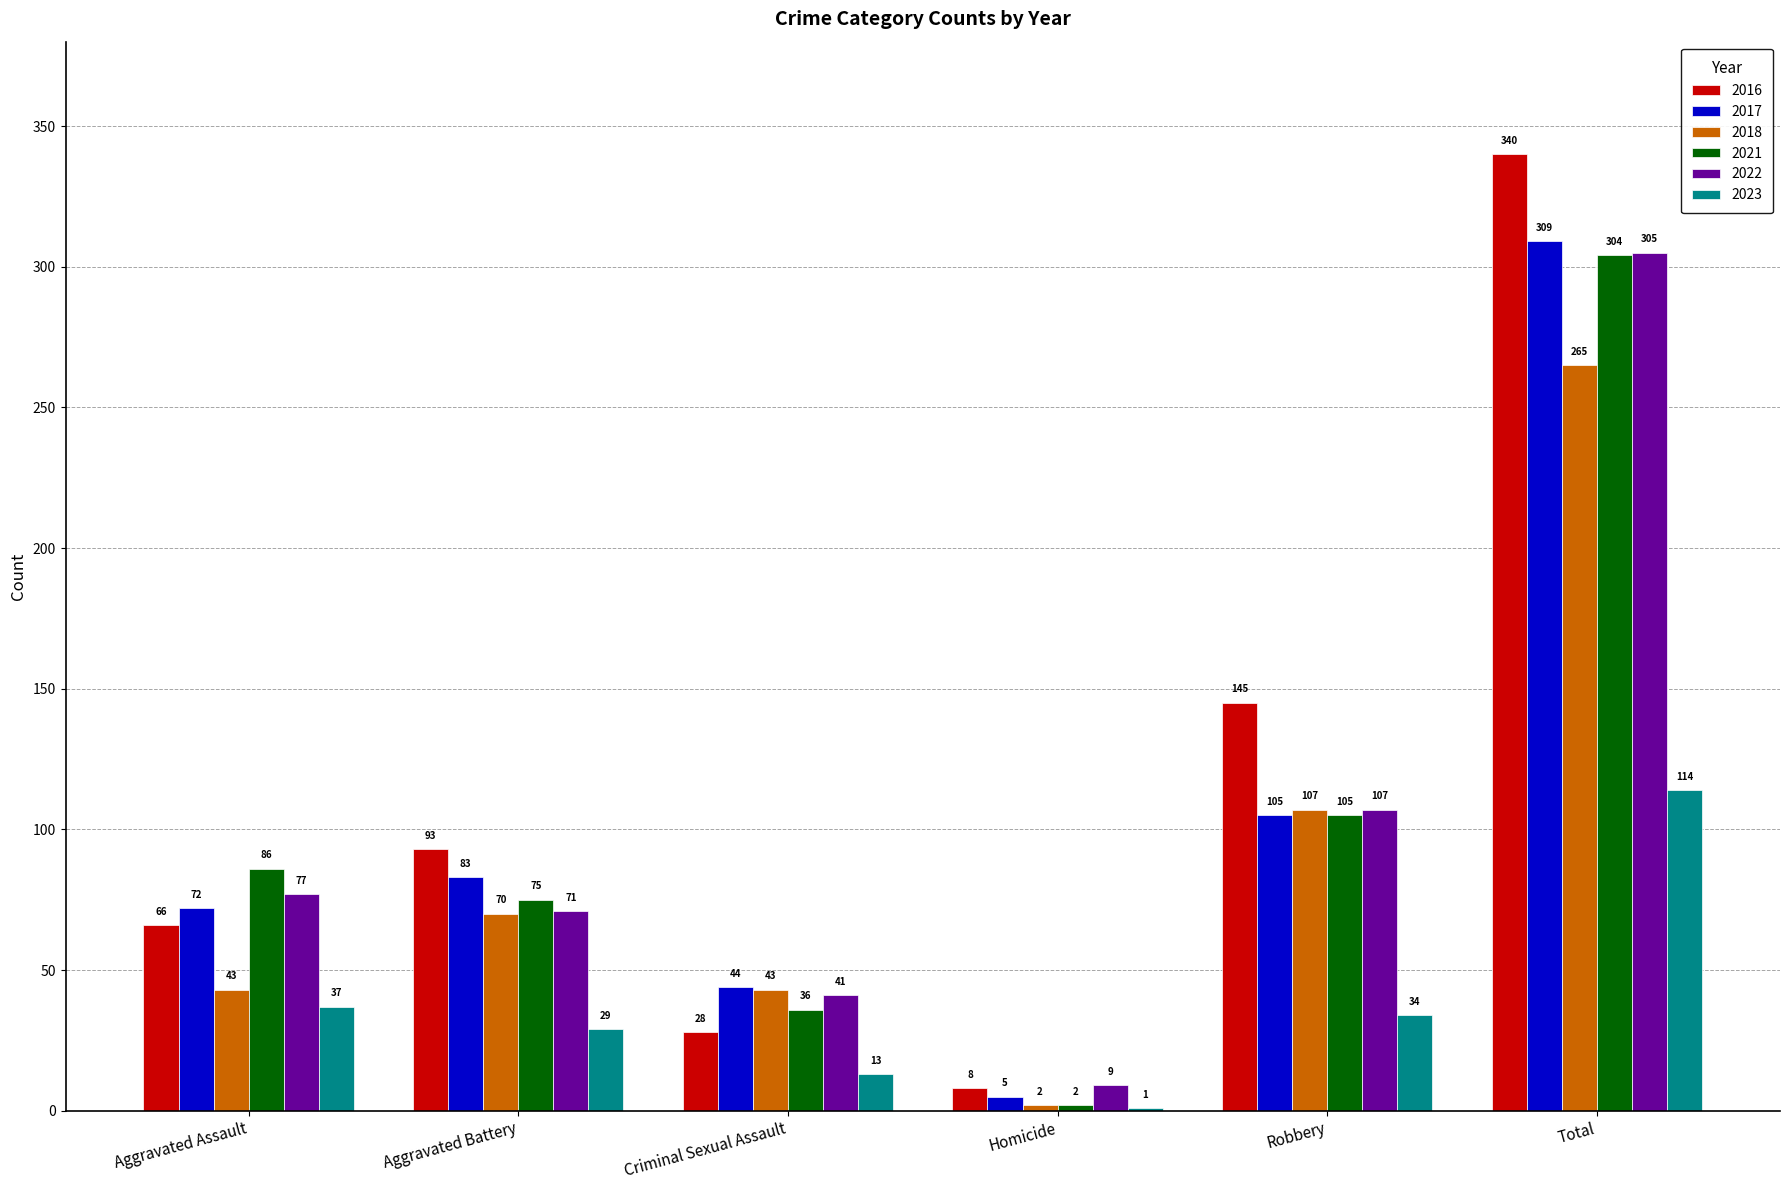

How many categories are shown in the chart?

6